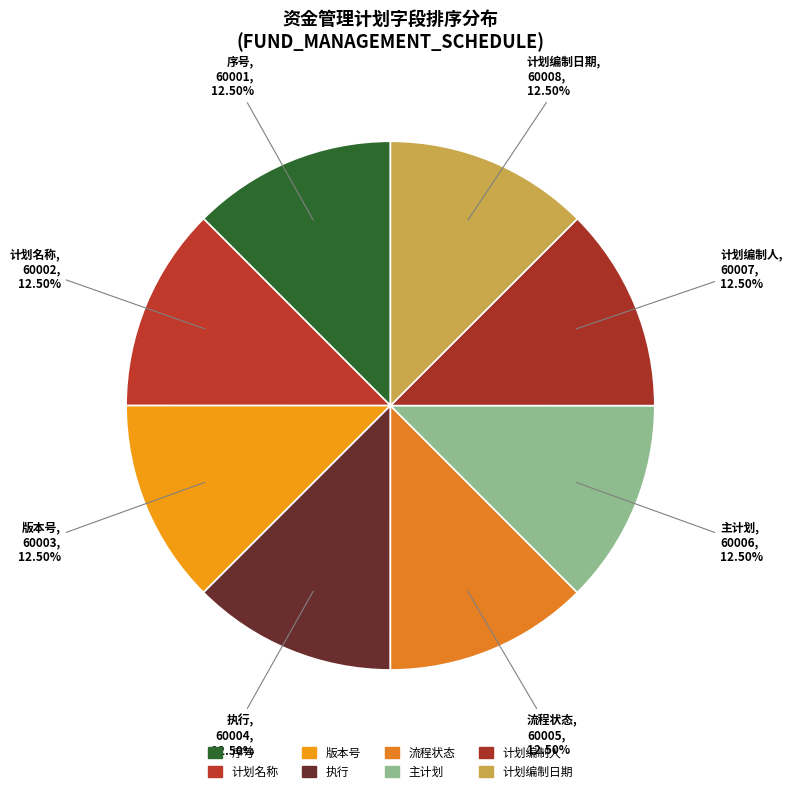

Is there any slice that represents more than half of the pie?

No